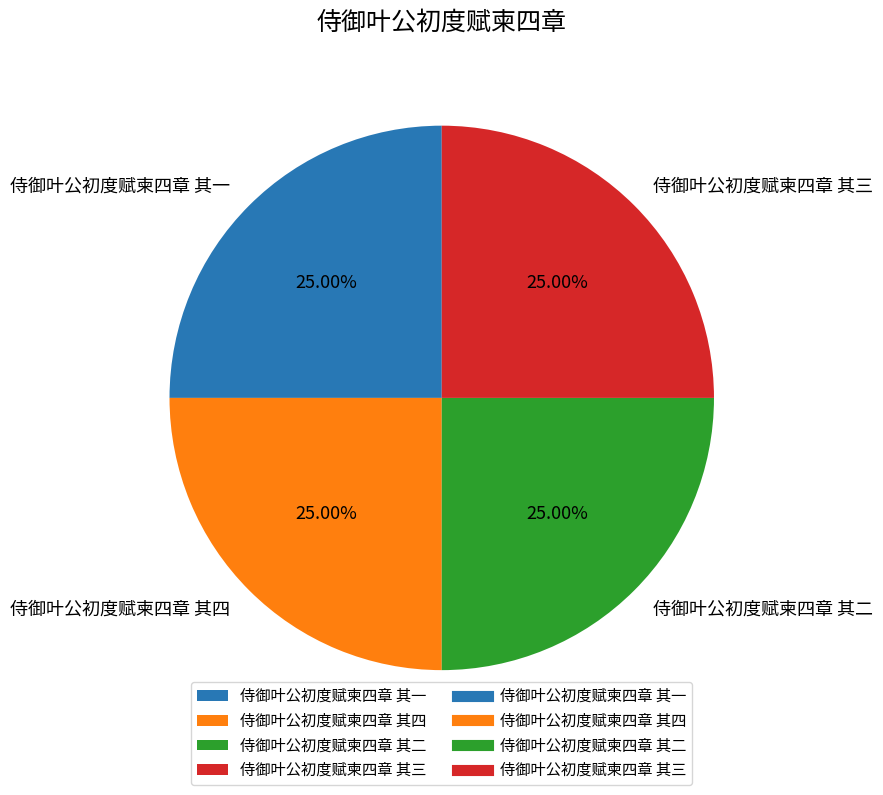

How many segments does this pie chart have?

4